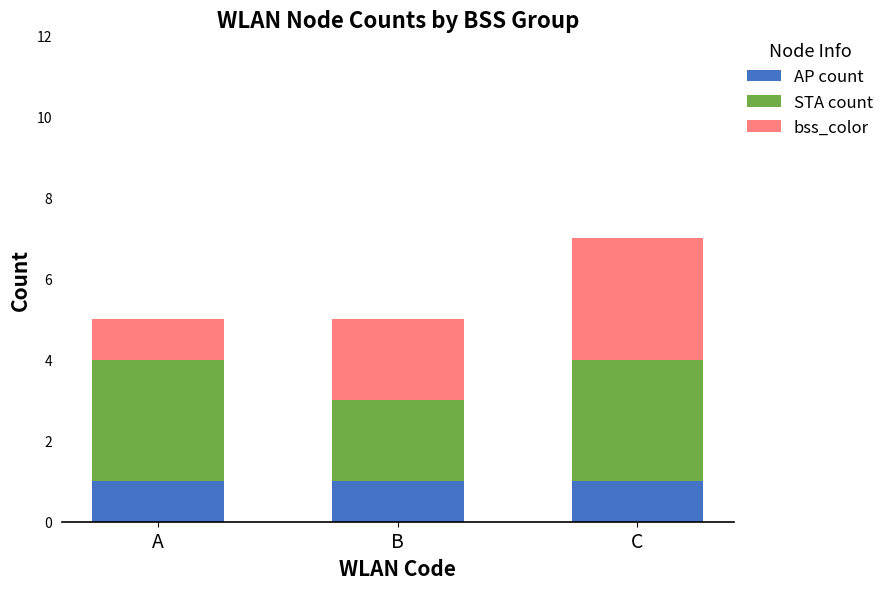

What is the sum of all AP count values?

3